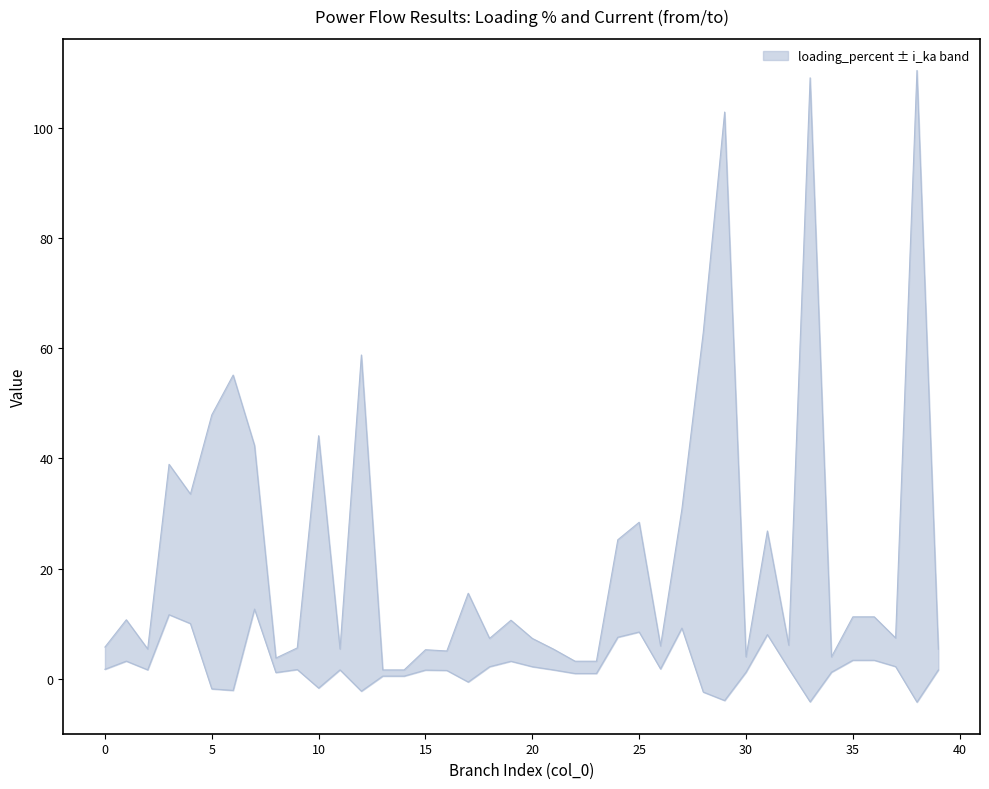

The value at 2 is 3.1. True or false?

False